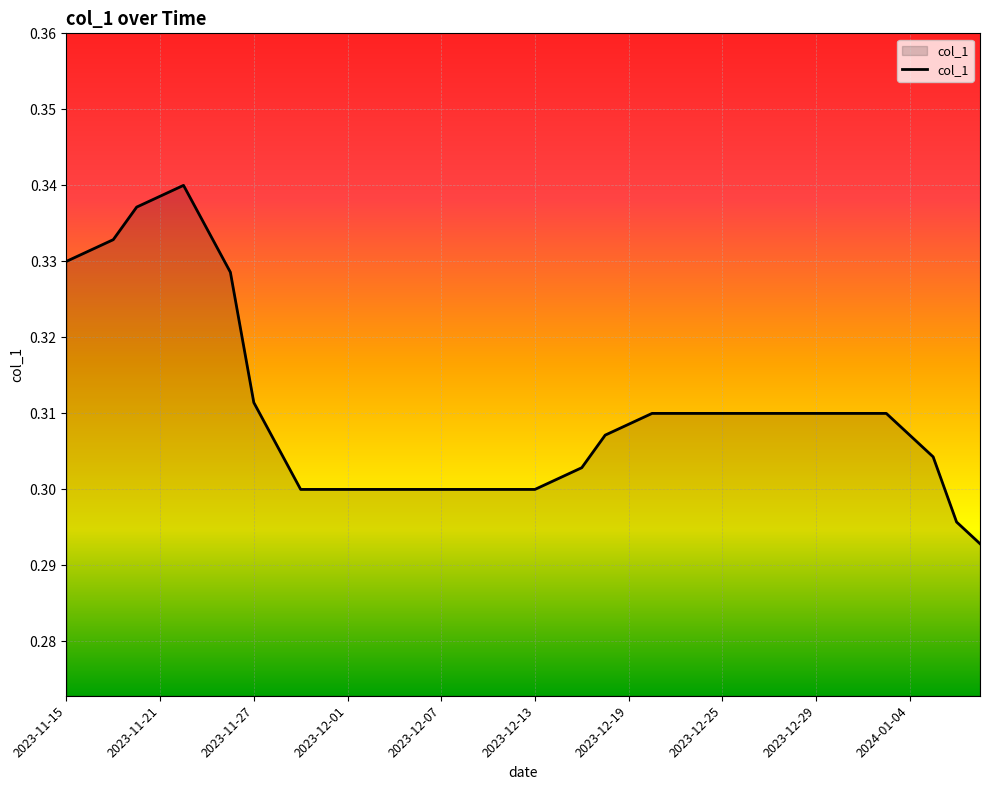

How many lines are shown in the chart?

1